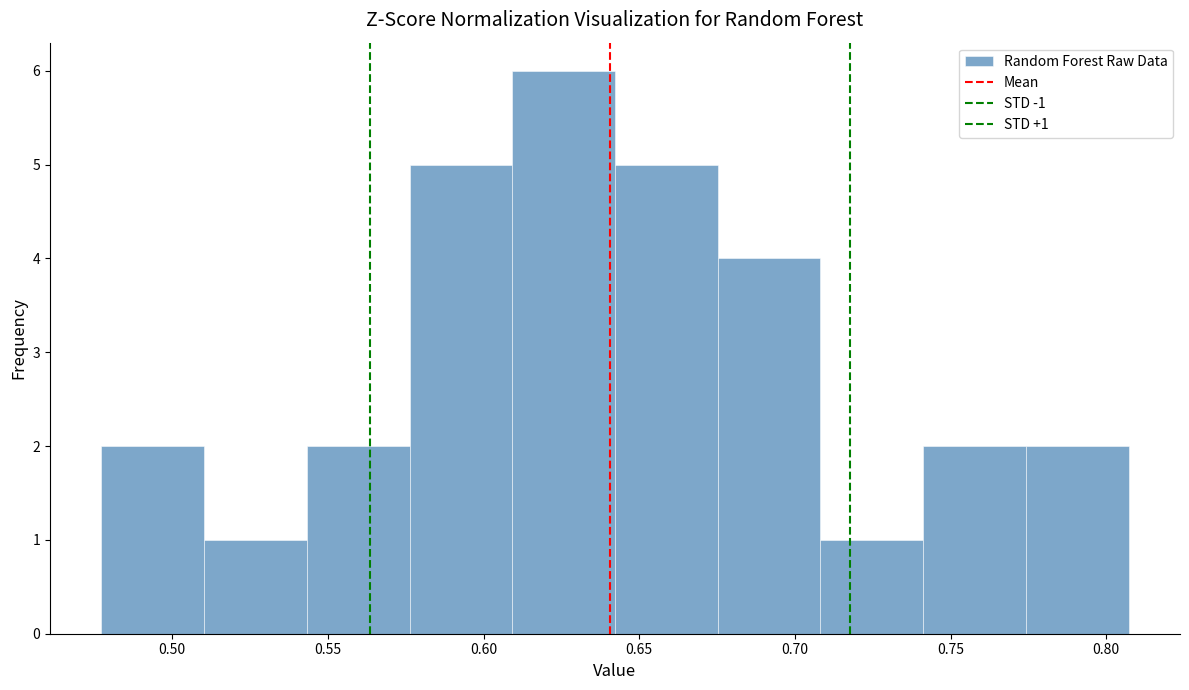

Which range on the x-axis has the tallest bar?

0.610 to 0.640